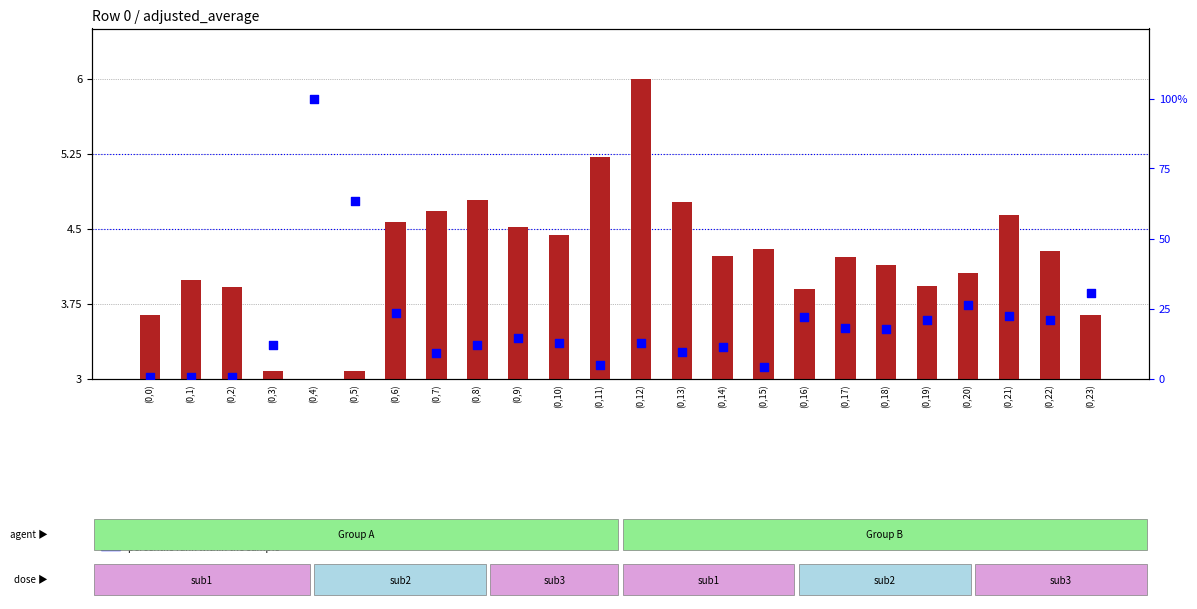

Which series contains the lowest Y value?

transformed count